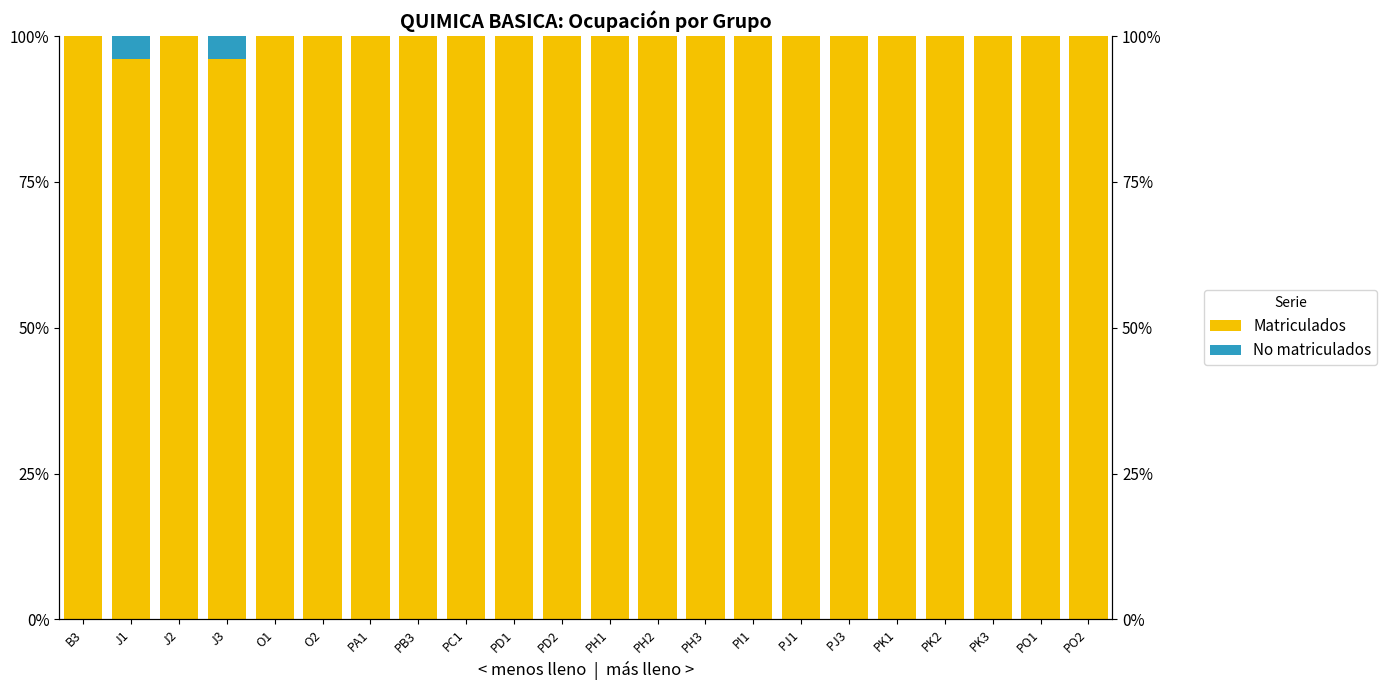

Where is No matriculados nearest to the value 2?

B3